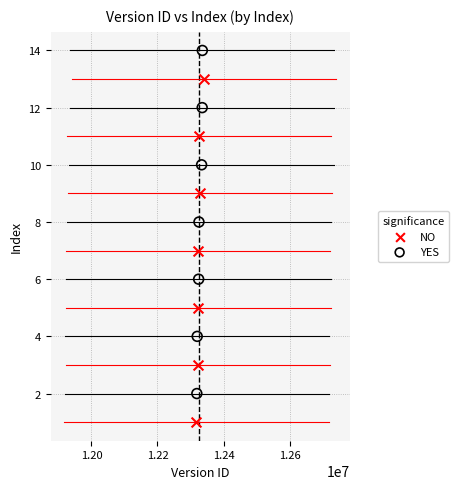

Which series contains the lowest Y value?

NO